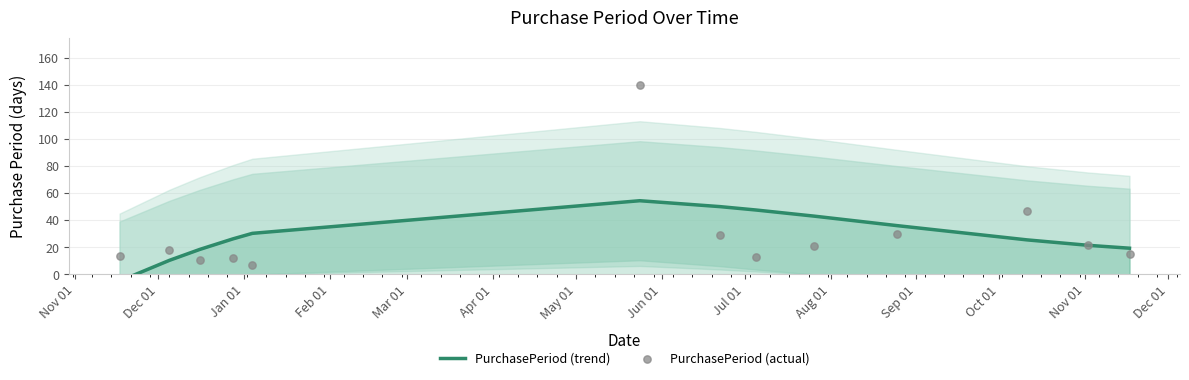

Which series contains the lowest Y value?

PurchasePeriod (trend)